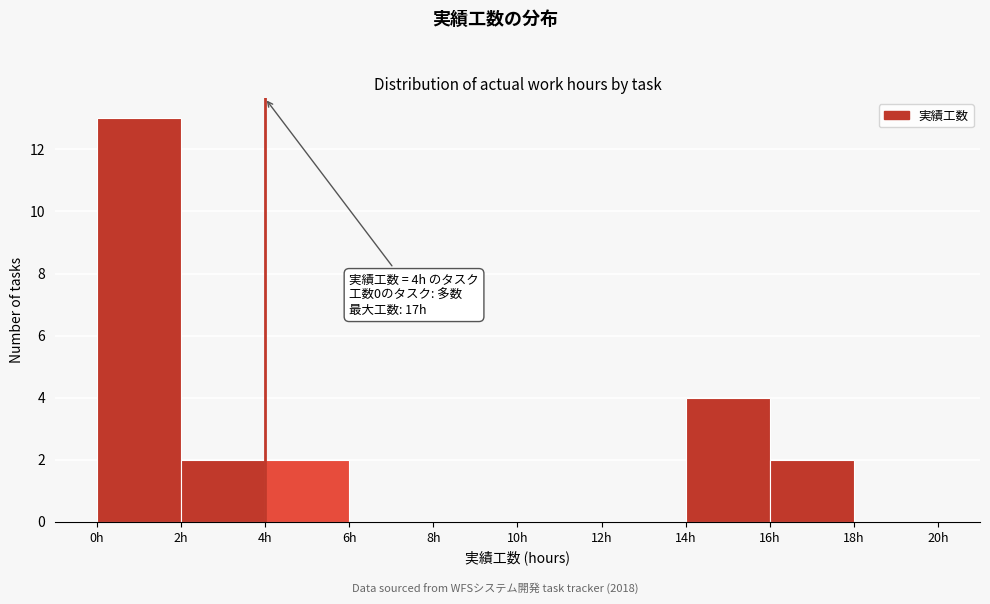

Which range on the x-axis has the tallest bar?

0 to 2